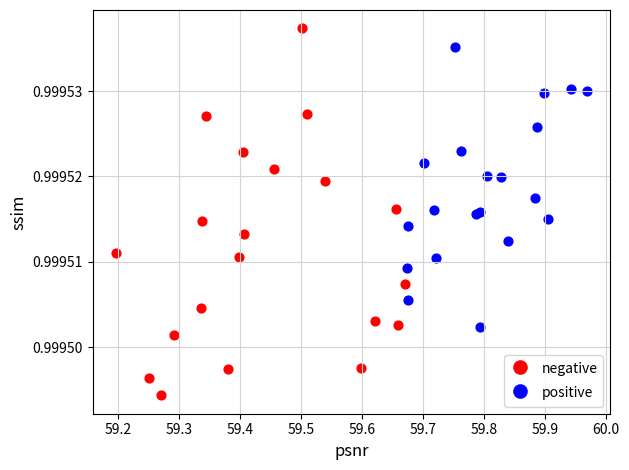

Which series reaches the maximum Y coordinate?

negative